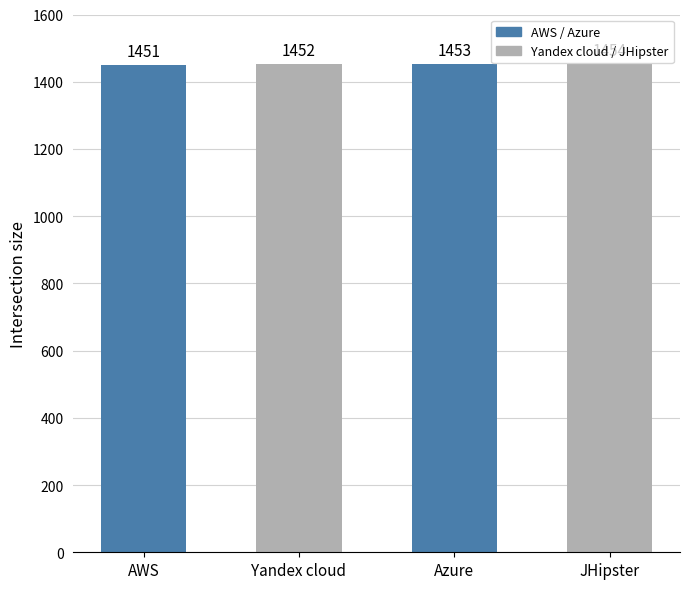

What value does the data have at JHipster?

1454